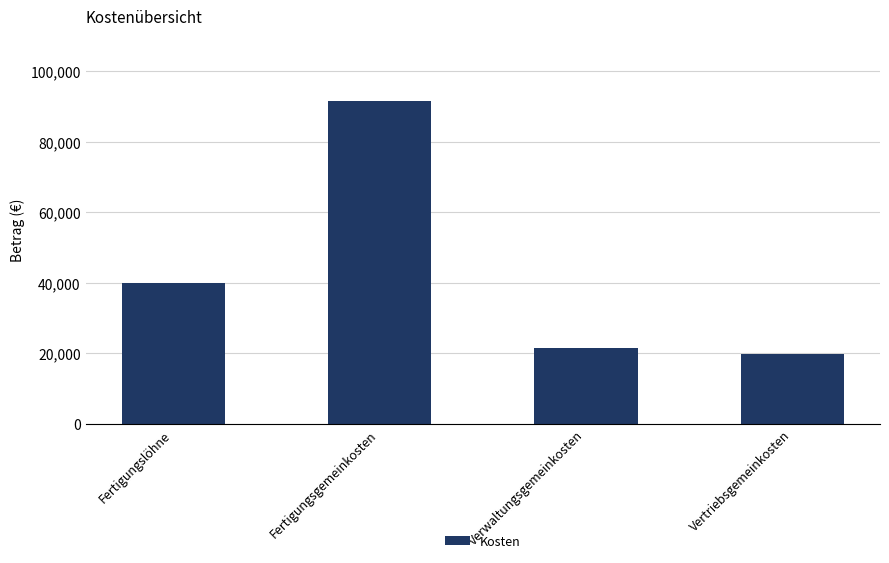

Reading left to right, what are all the values shown in this chart?

39950	91584	21573	19775